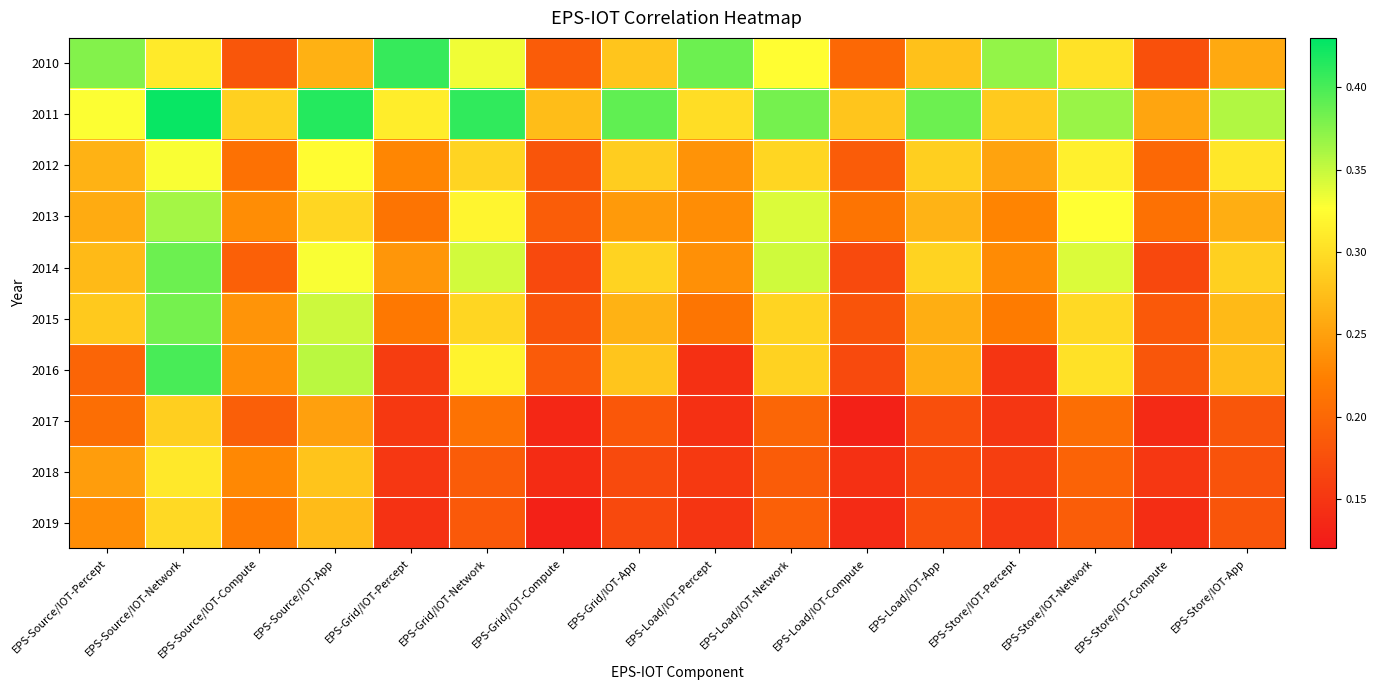

At which category is the sum across all series the highest?

EPS-Source/IOT-Network